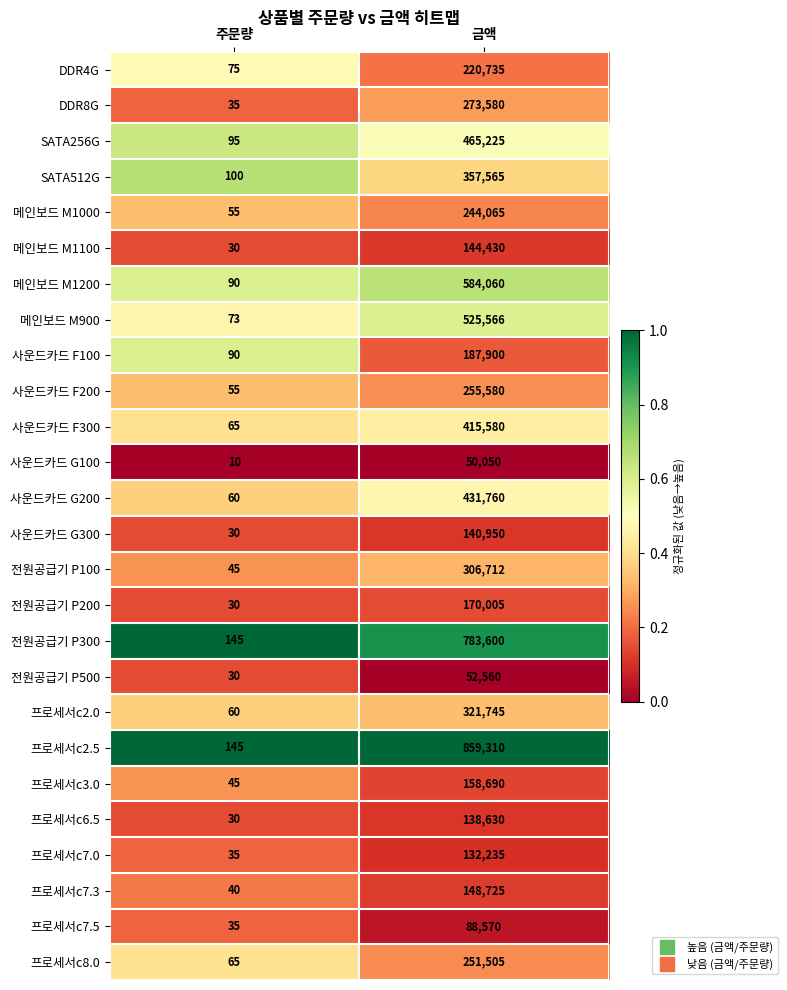

Is it true that 프로세서c3.0 equals 45 at 주문량?

True